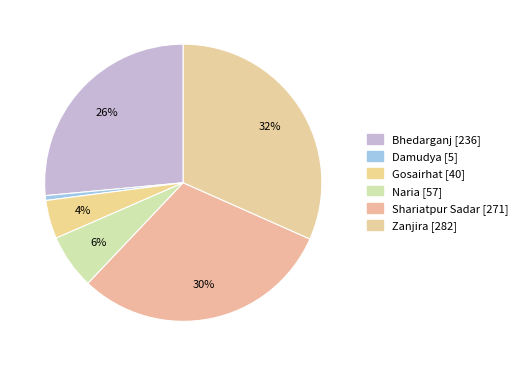

Count the number of slices in the pie.

6